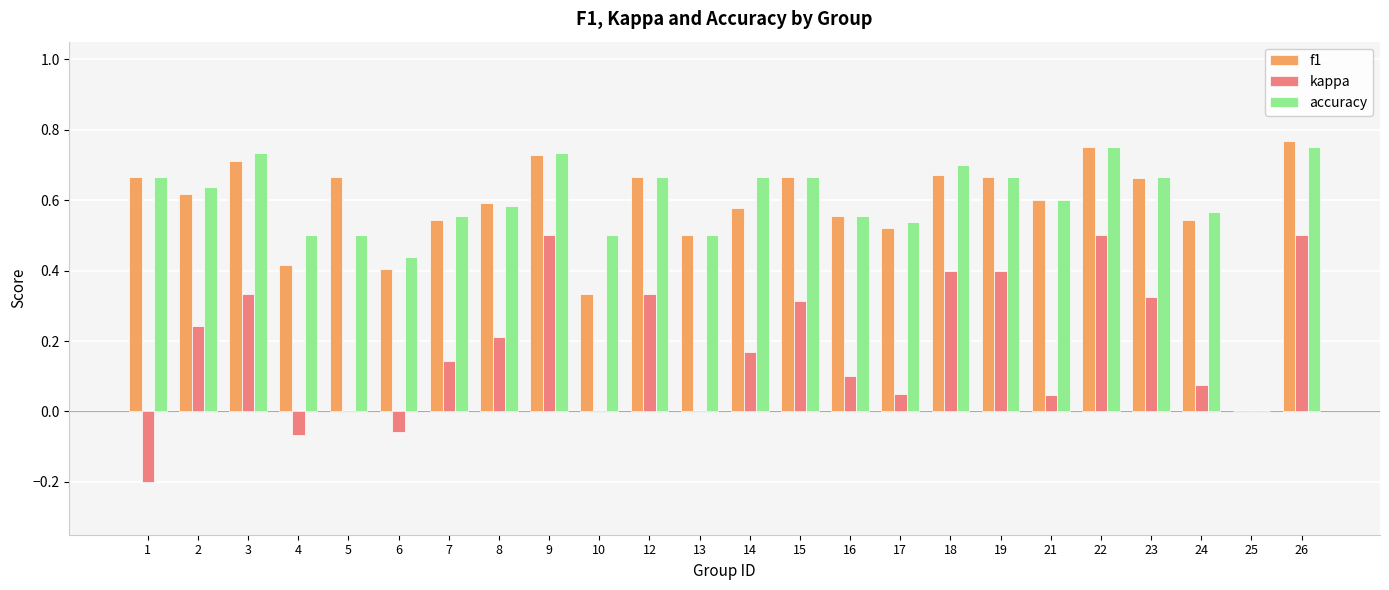

Is the value of kappa at 13 greater than the value of accuracy at 5?

No